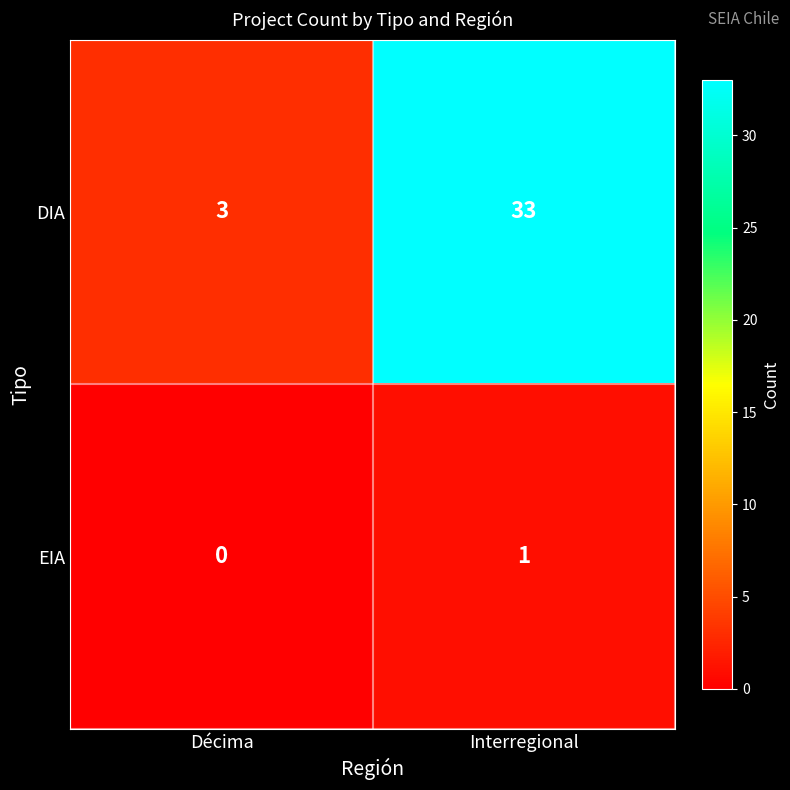

At Décima, list the series in order from largest to smallest.

DIA, EIA